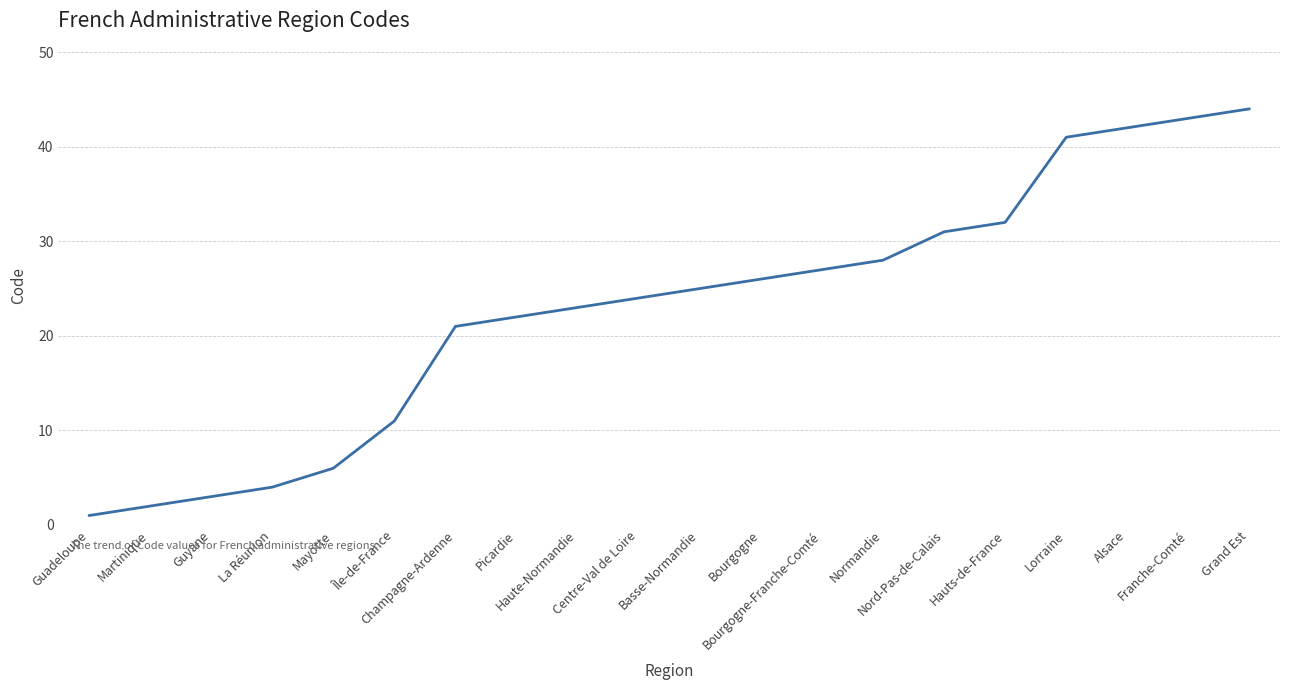

How many categories are shown in the chart?

20